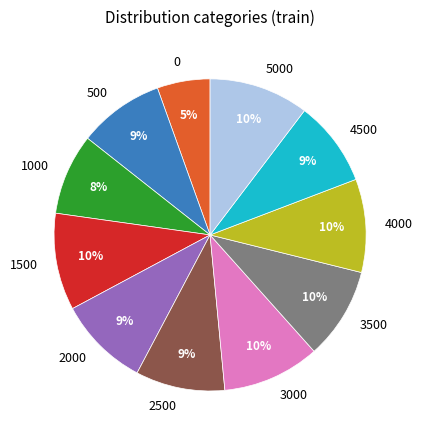

The 3500 slice represents 10% of the pie. True or false?

True